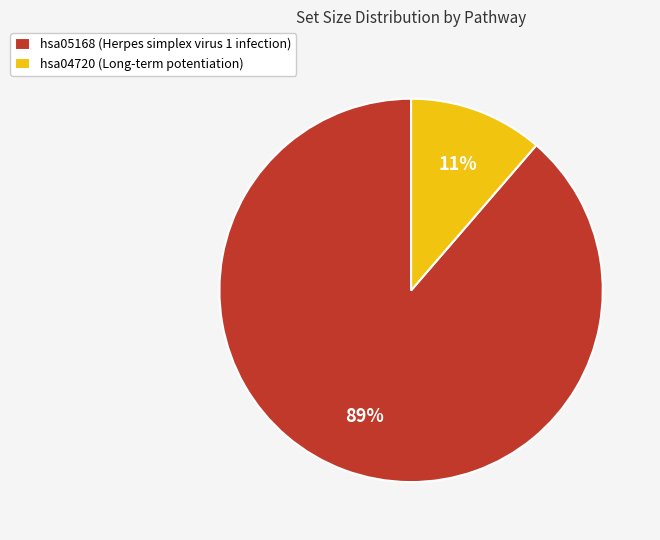

To the nearest percent, what is the combined percentage of hsa04720 (Long-term potentiation) and hsa05168 (Herpes simplex virus 1 infection)?

100%